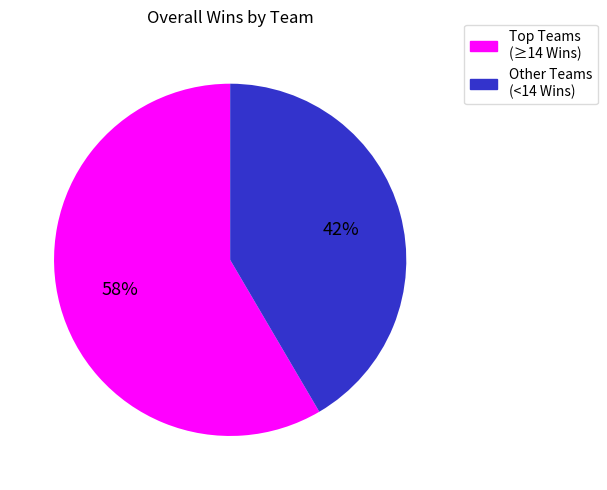

Is there any slice that represents more than half of the pie?

Yes